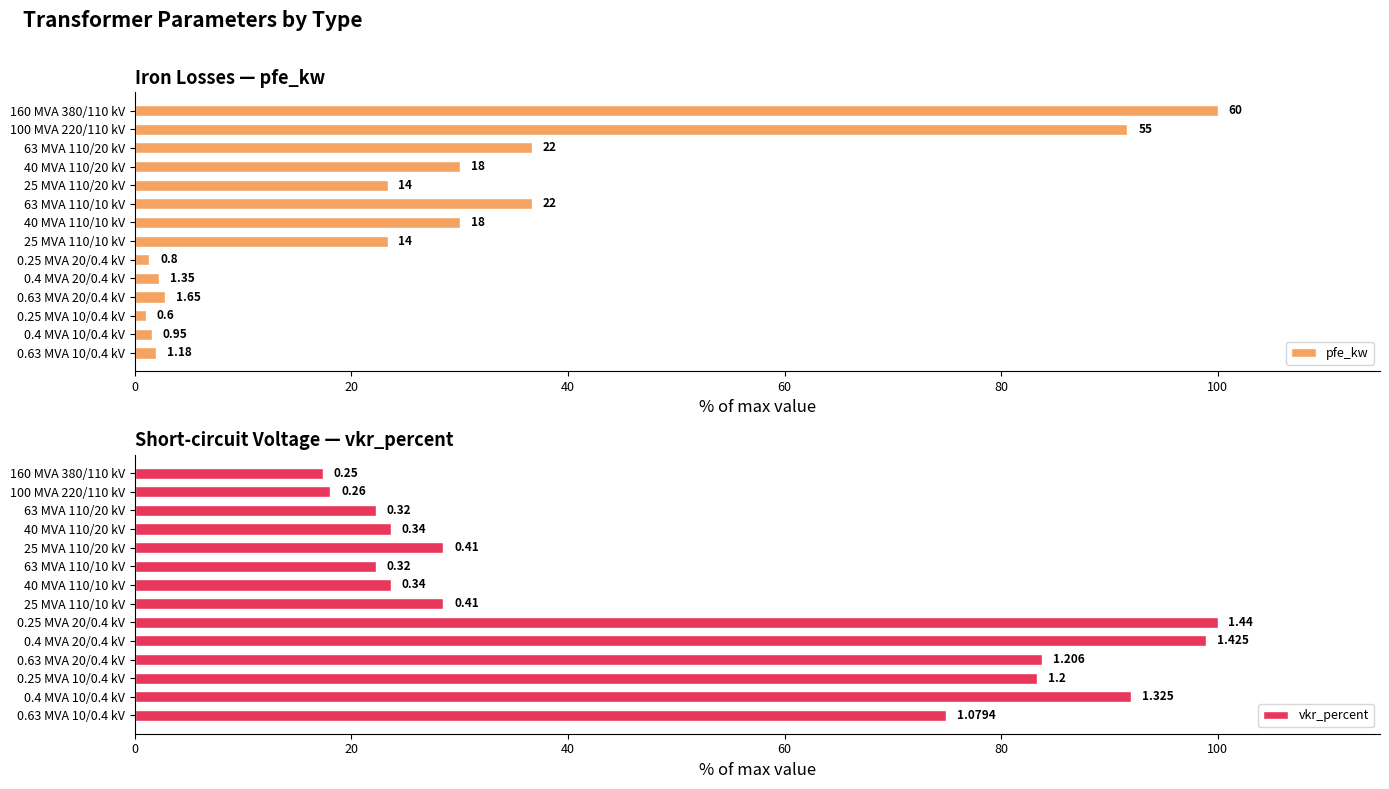

Reading left to right, list all the values displayed in this chart.

pfe_kw: 100.0	91.7	36.7	30.0	23.3	36.7	30.0	23.3	1.3	2.3	2.8	1.0	1.6	2.0
vkr_percent: 17.4	18.1	22.2	23.6	28.5	22.2	23.6	28.5	100.0	99.0	83.8	83.3	92.0	75.0